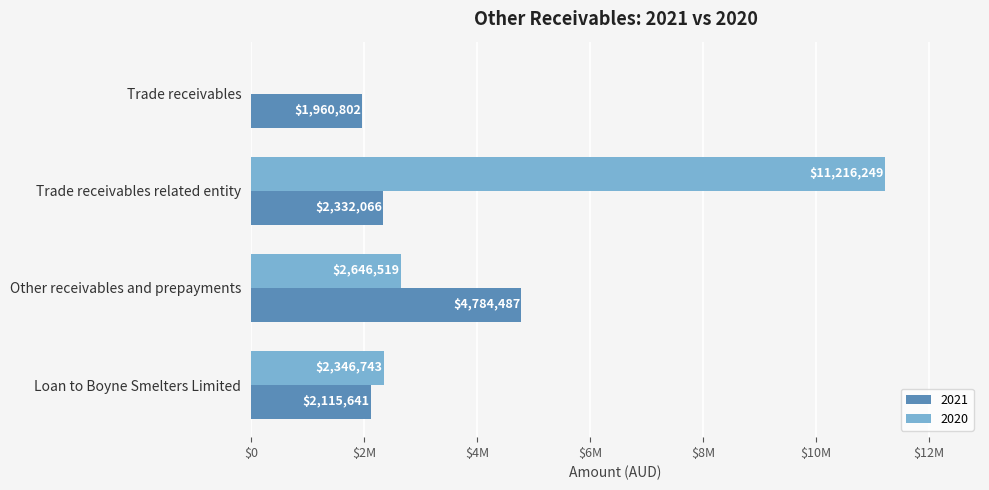

Which label corresponds to the largest value in the chart?

Trade receivables related entity